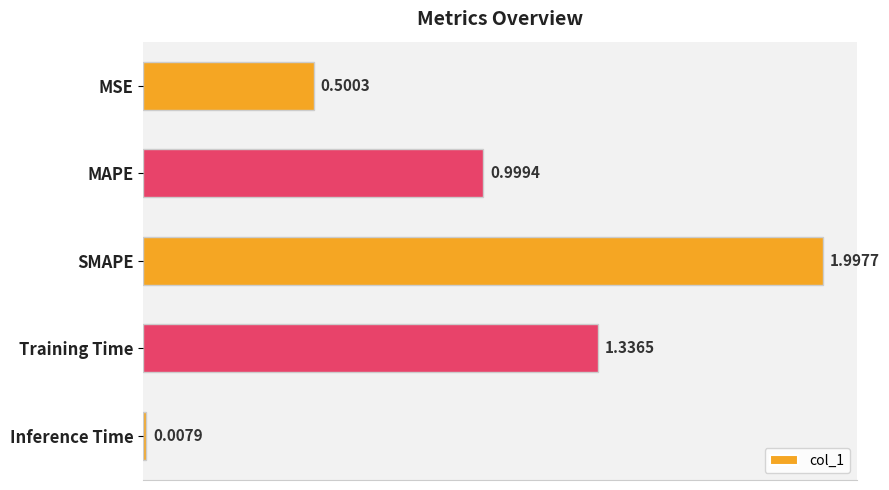

Does the chart contain any negative values?

No